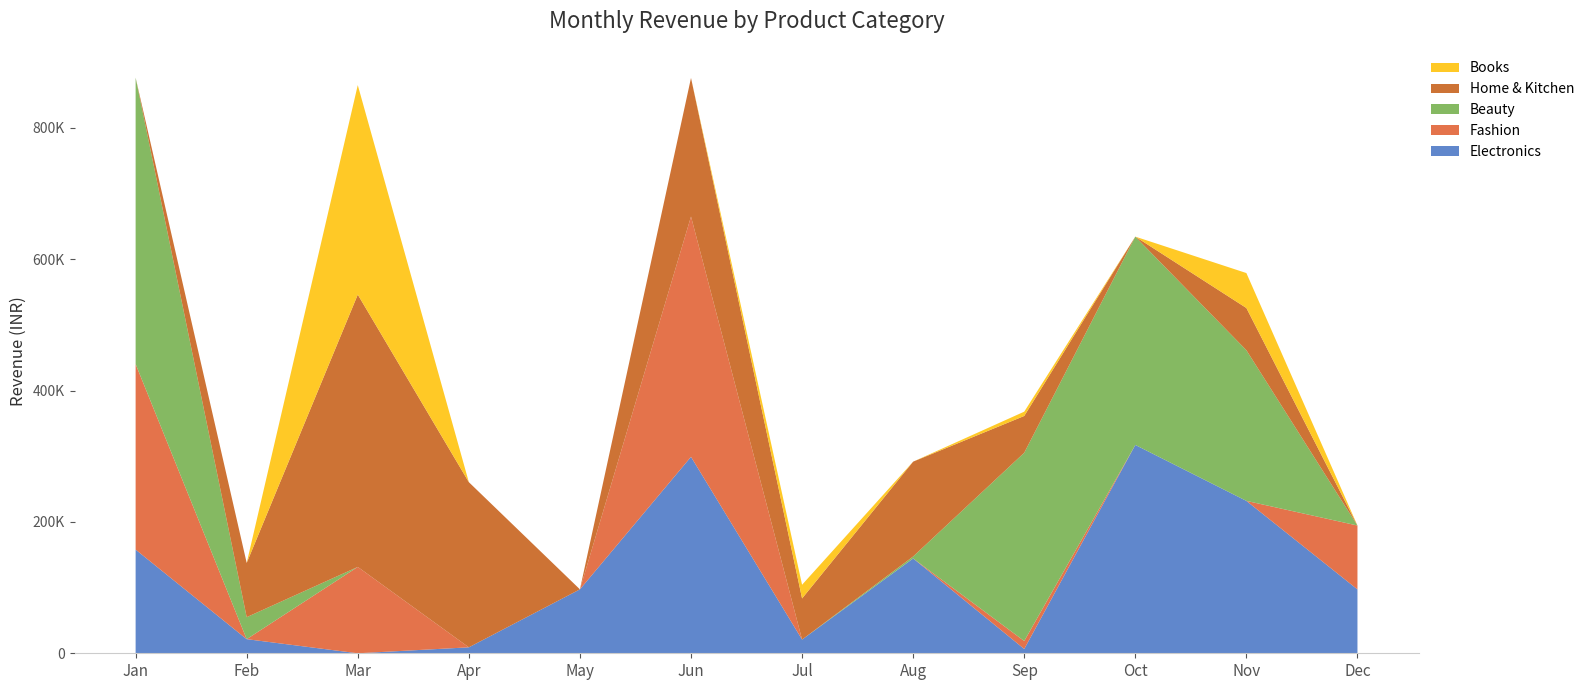

Reading right to left, list all the values displayed in this chart.

Electronics: 97261.8	232056.3	317228.0	6547.2	144403.2	20861.9	299134.1	97354.6	9064.0	0.0	21494.8	157866.9
Fashion: 97261.8	0.0	0.0	12128.5	0.0	0.0	365913.4	0.0	0.0	131497.0	0.0	282507.0
Beauty: 0.0	229458.4	317228.0	286696.1	3023.2	0.0	0.0	0.0	0.0	0.0	33492.3	436204.3
Home & Kitchen: 0.0	64240.6	0.0	55995.4	144403.2	62628.2	211037.1	0.0	251484.8	414652.5	82591.4	0.0
Books: 0.0	53220.9	0.0	6547.2	0.0	20861.9	0.0	0.0	0.0	319035.4	0.0	0.0